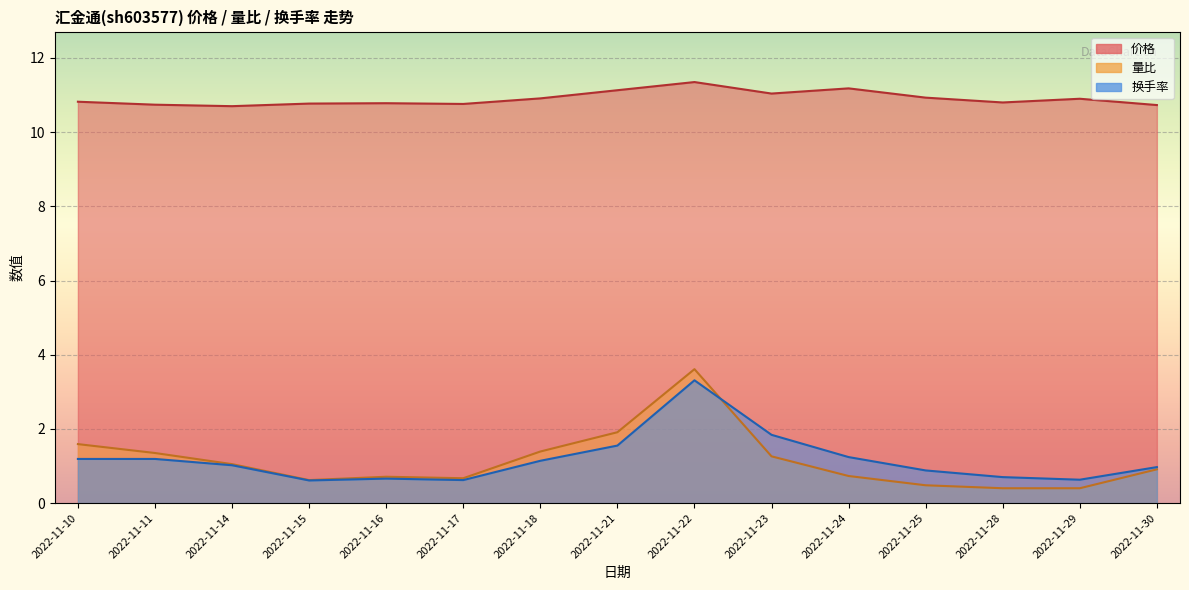

What is the lowest value of the 量比 series?

0.4